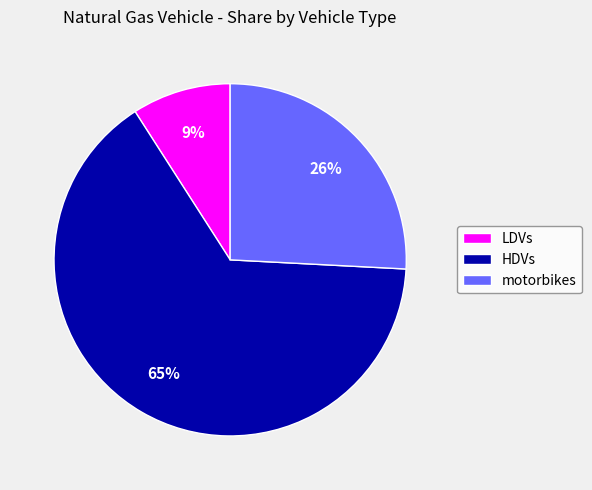

How many slices are in this pie chart?

3